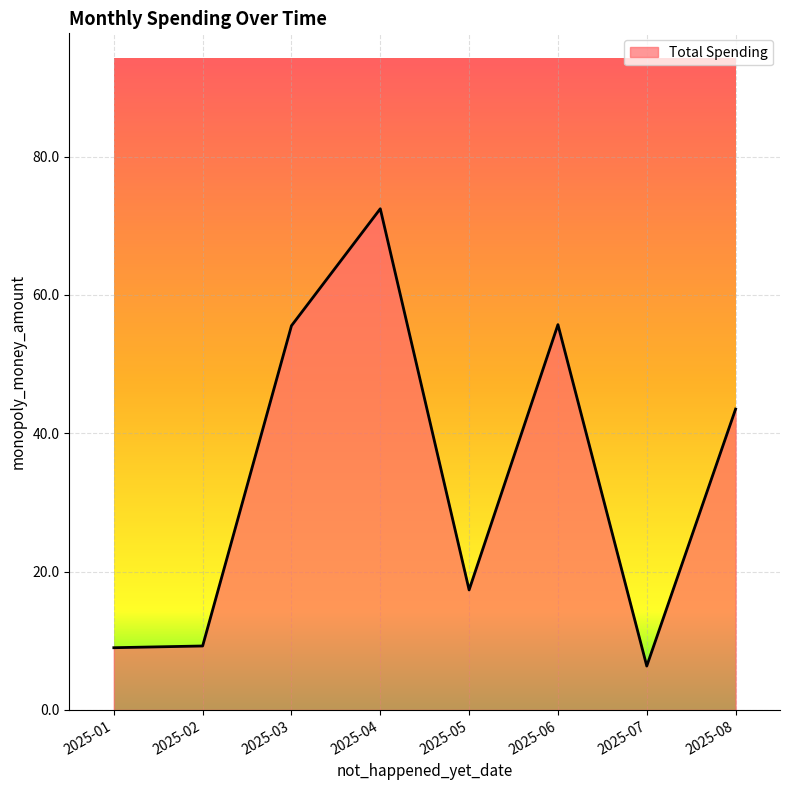

What is the sum of all values?

269.1